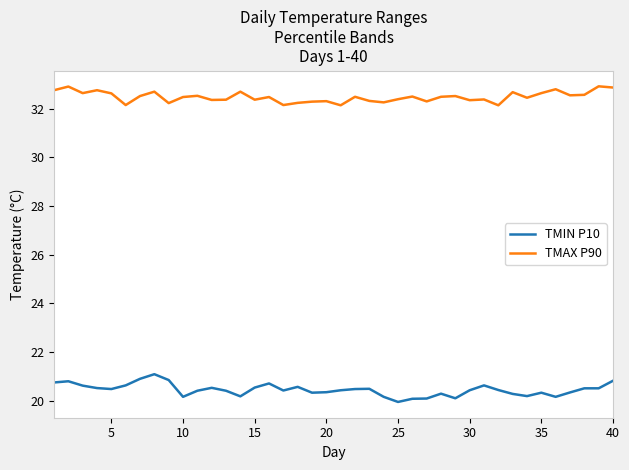

What is the difference between the maximum and minimum values in the TMAX P90 series?

0.8